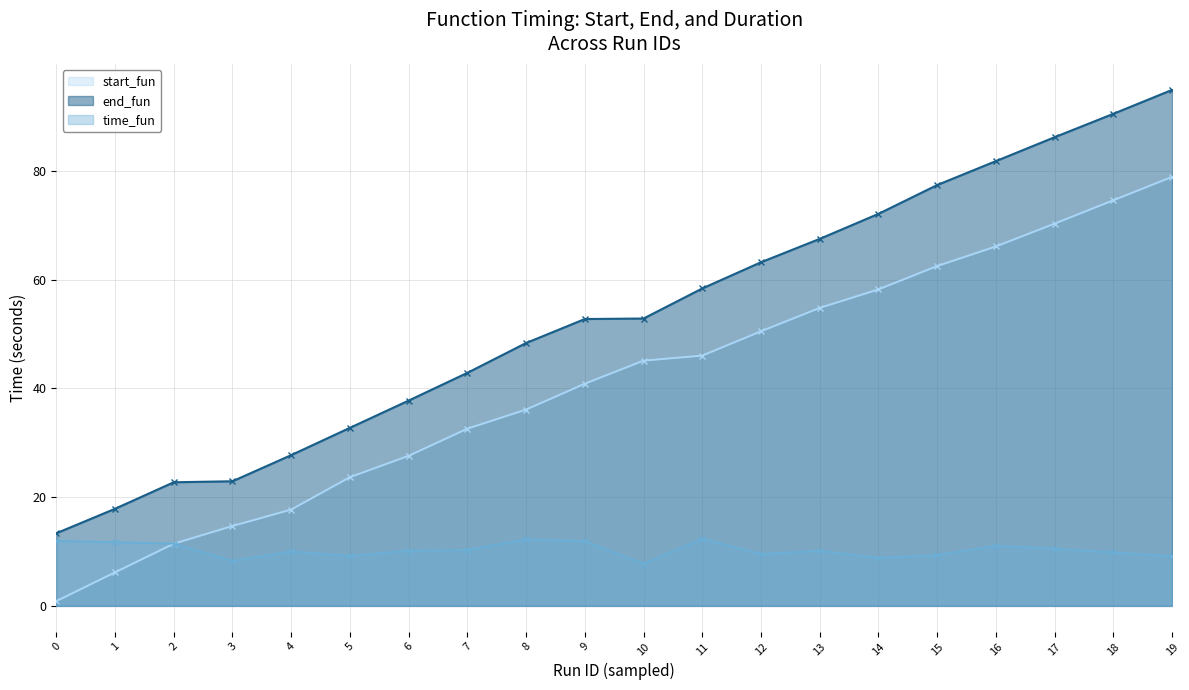

What is the sum of all start_fun values?

818.7